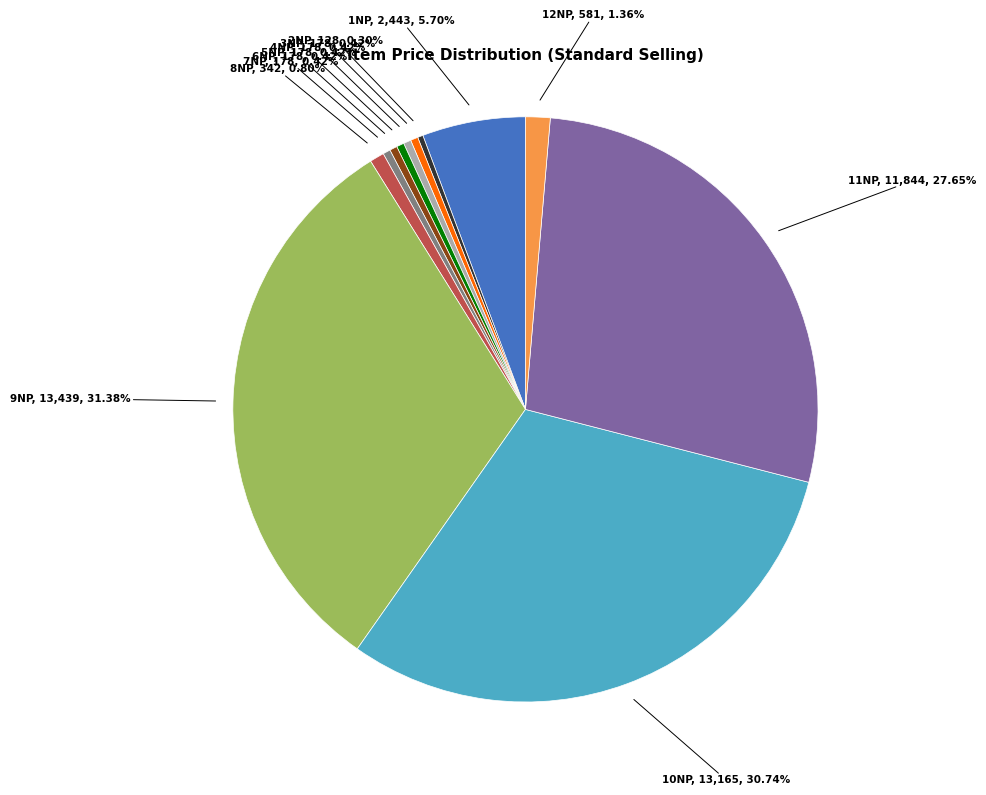

Is it true that 5NP is 10% of the pie?

False